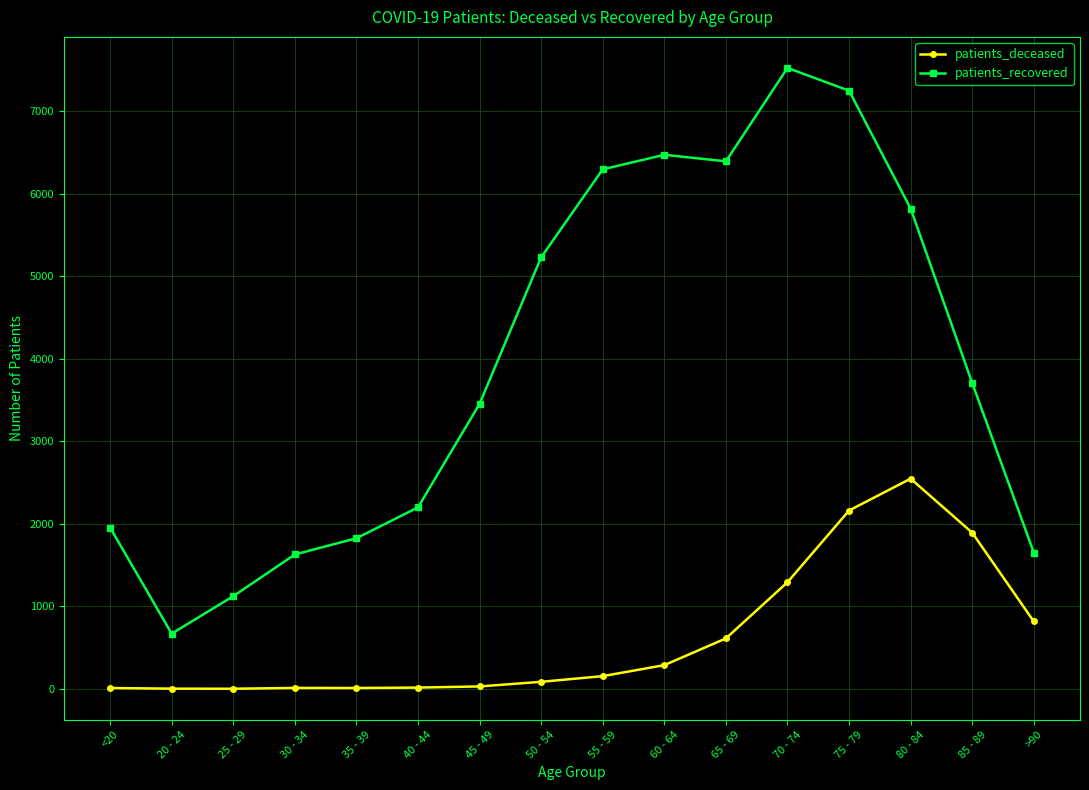

At which category is the sum across all series the highest?

75 - 79